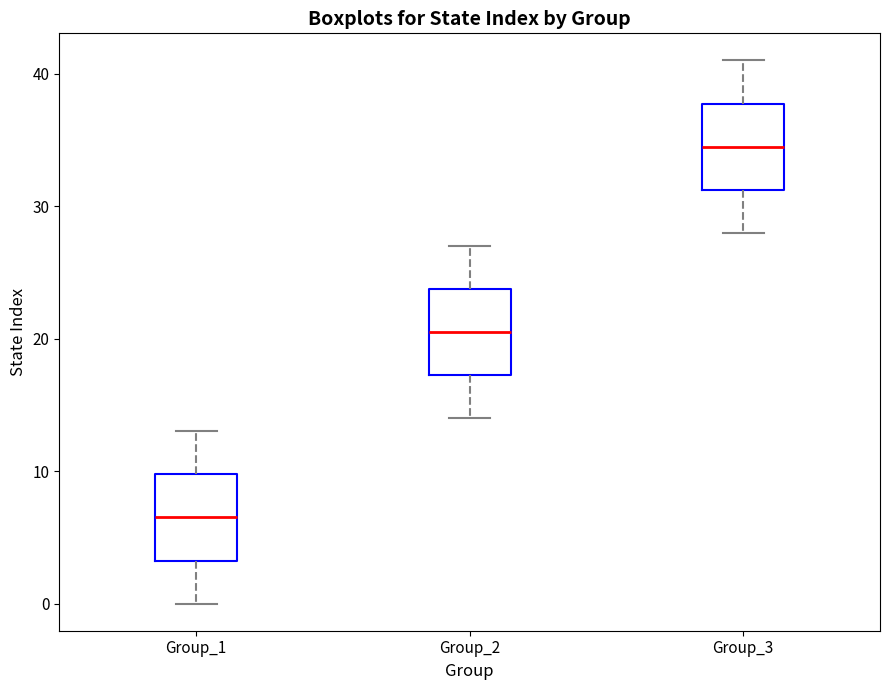

Where is the upper edge of the box for Group_2 on the y-axis? The values are not printed on the chart, so give them approximately, as read against the axis.

24